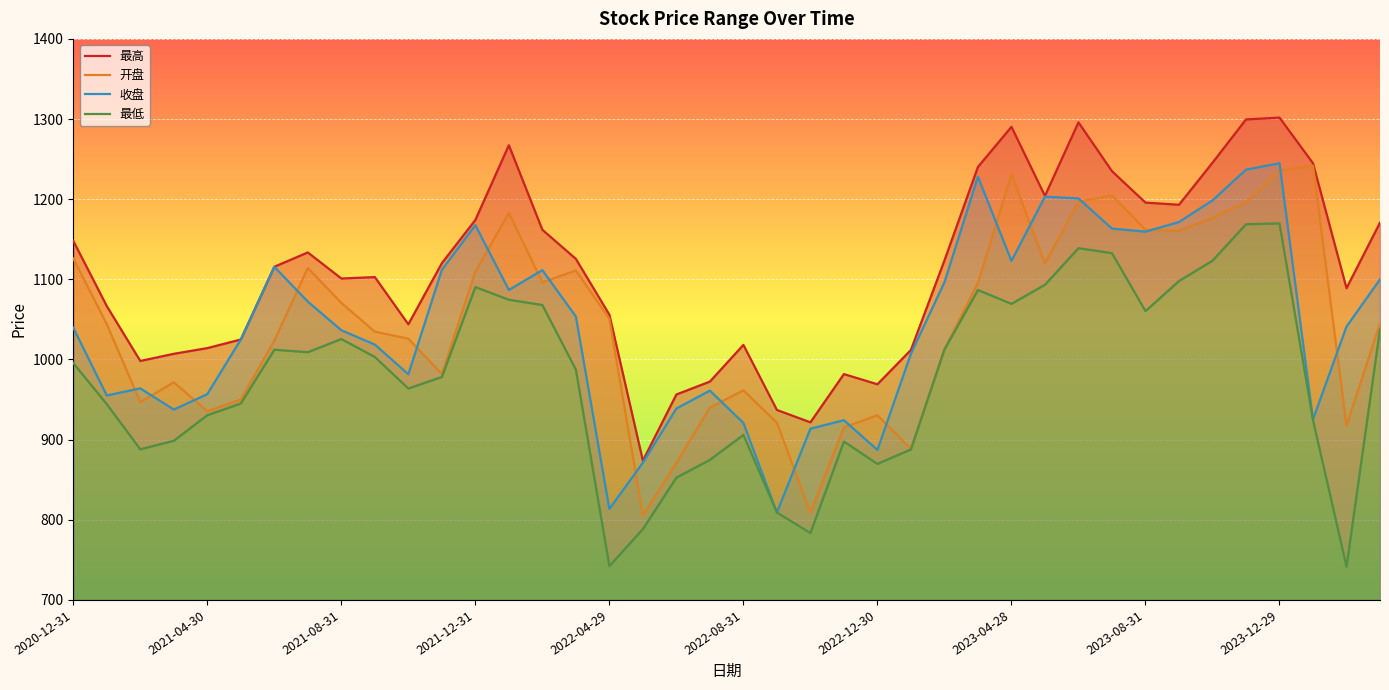

What is the difference between the 最高 values at 18 and 10?

87.6